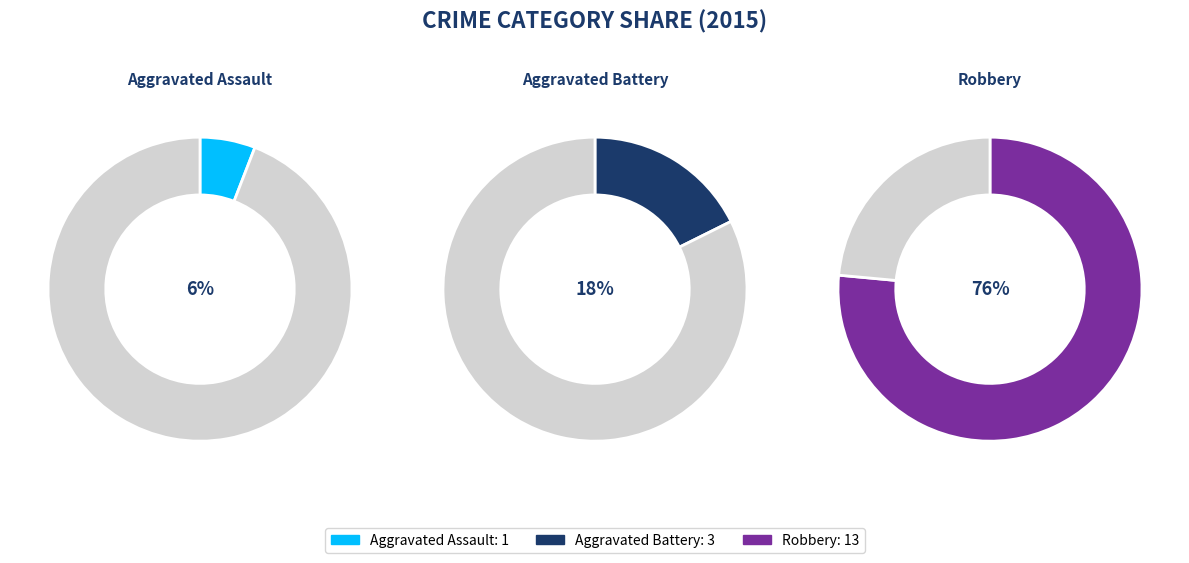

What is the total percentage of Aggravated Battery and Aggravated Assault?

23.5%